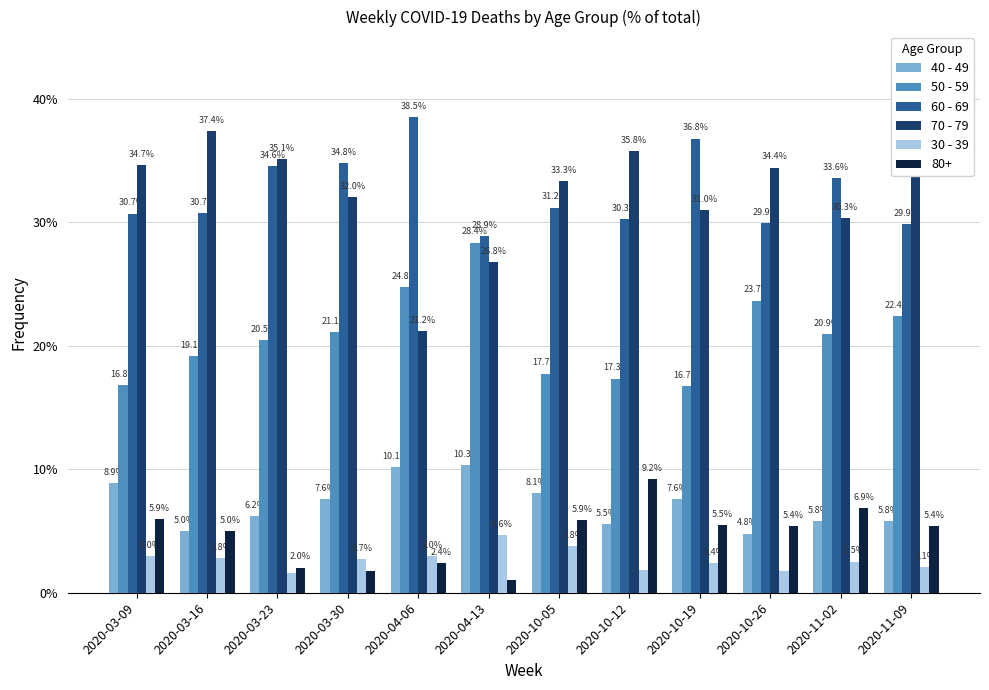

Is the value of 50 - 59 at 2020-03-16 greater than the value of 40 - 49 at 2020-03-09?

Yes